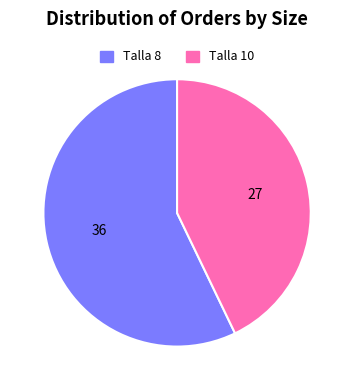

Rank the categories by value from highest to lowest.

Talla 8, Talla 10